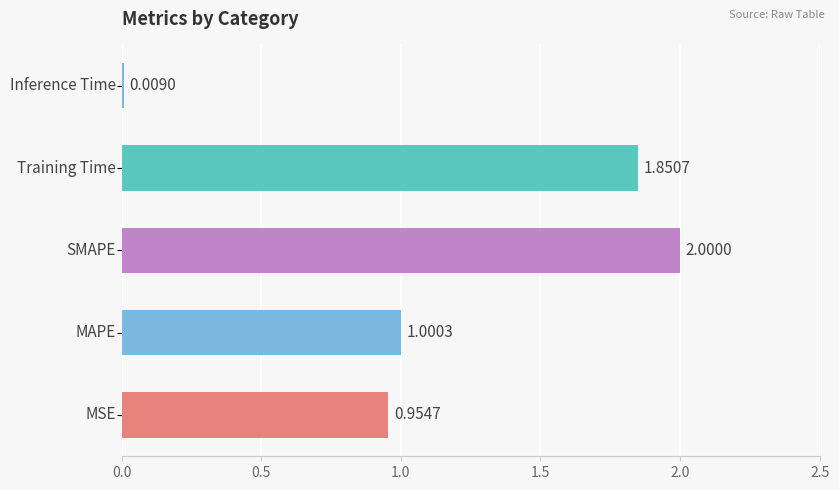

What is the sum of all values?

5.8